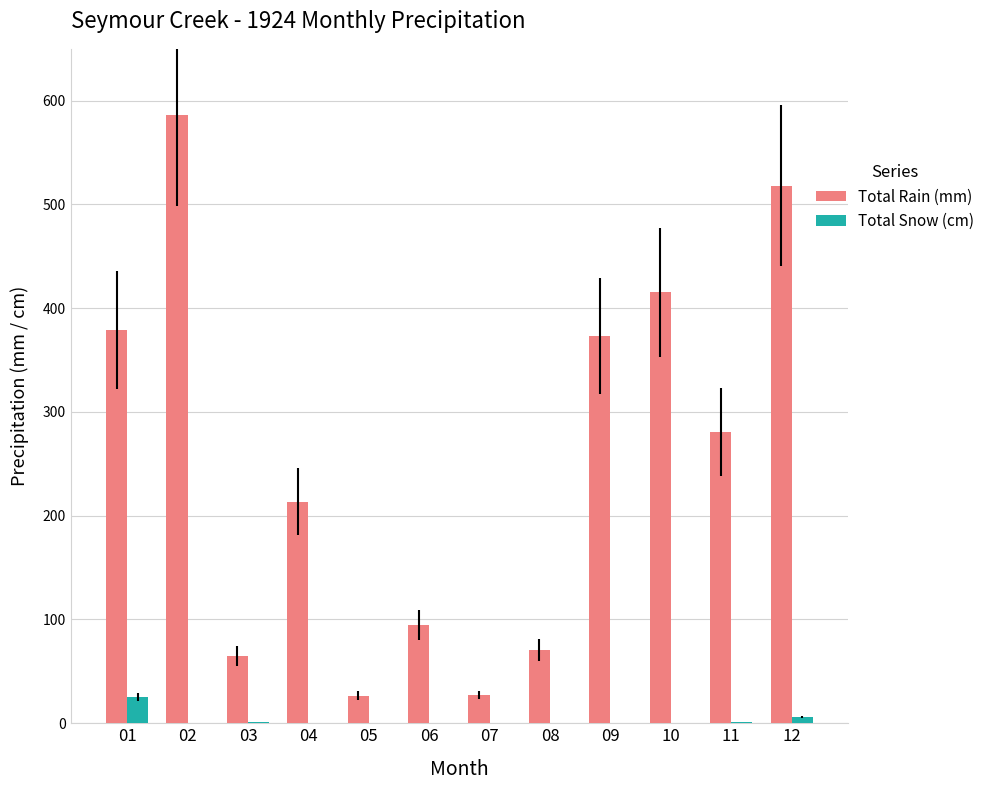

What is the total value across all series at 05?

26.7